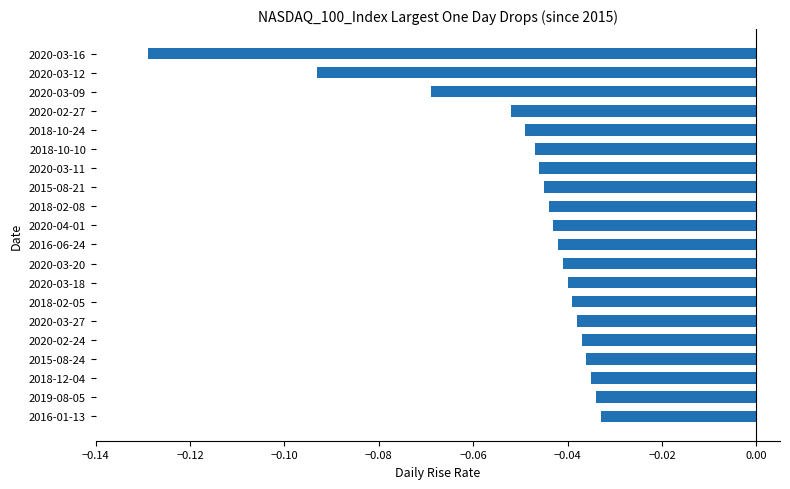

What is the label of the 14th bar from the top?

2018-02-05